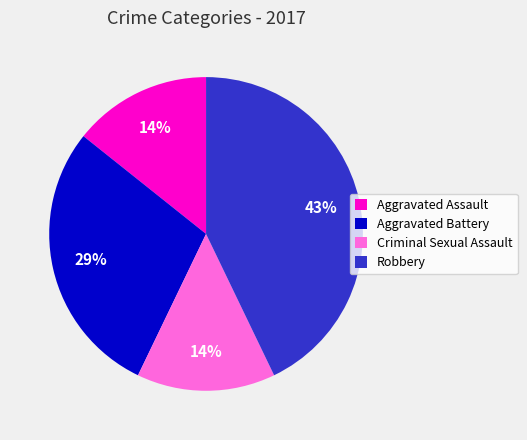

Is there any slice that represents more than half of the pie?

No